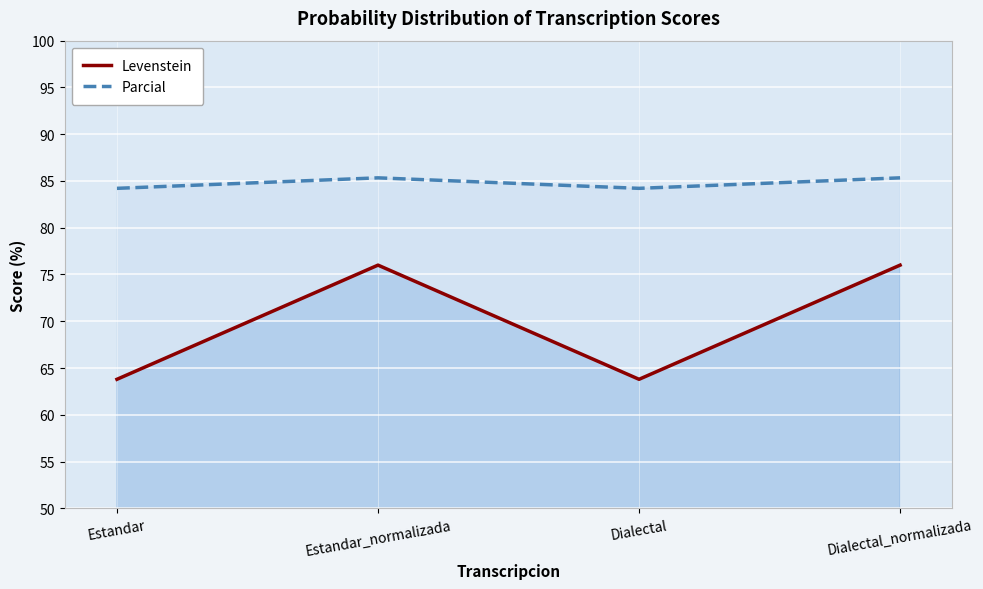

The Levenstein series shows 63.8 at Dialectal. True or false?

True